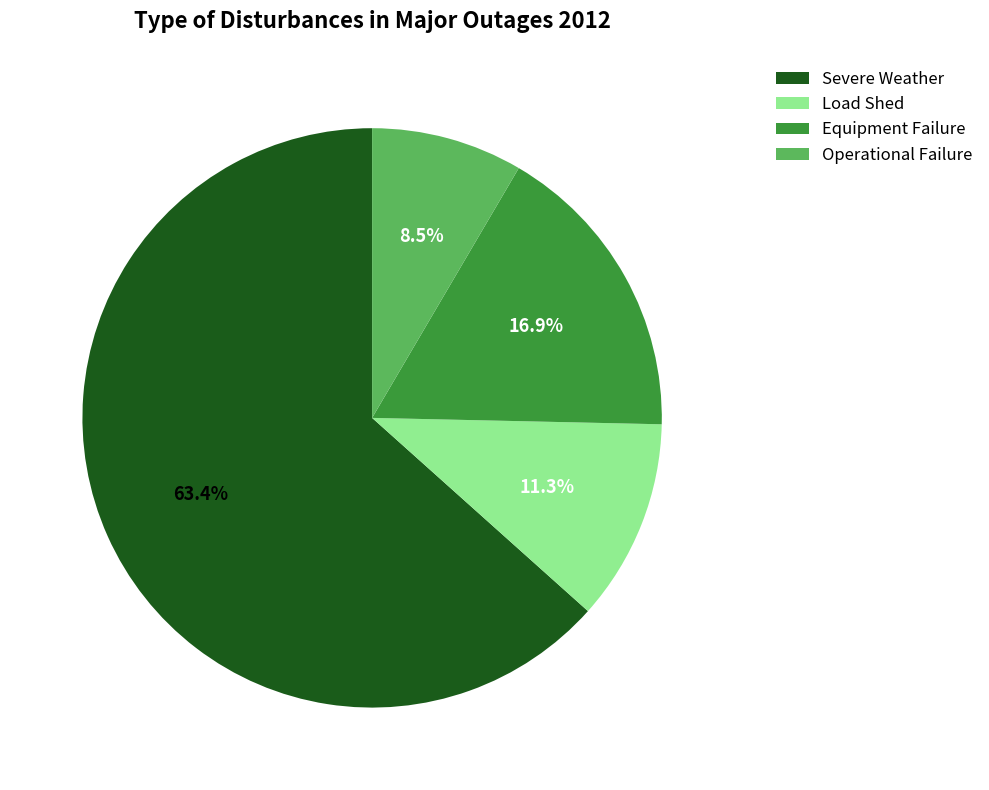

The Severe Weather slice represents 51% of the pie. True or false?

False